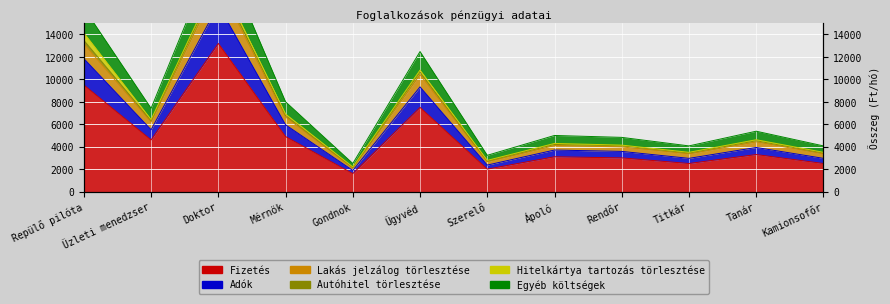

What position from the left is Kamionsofőr?

12